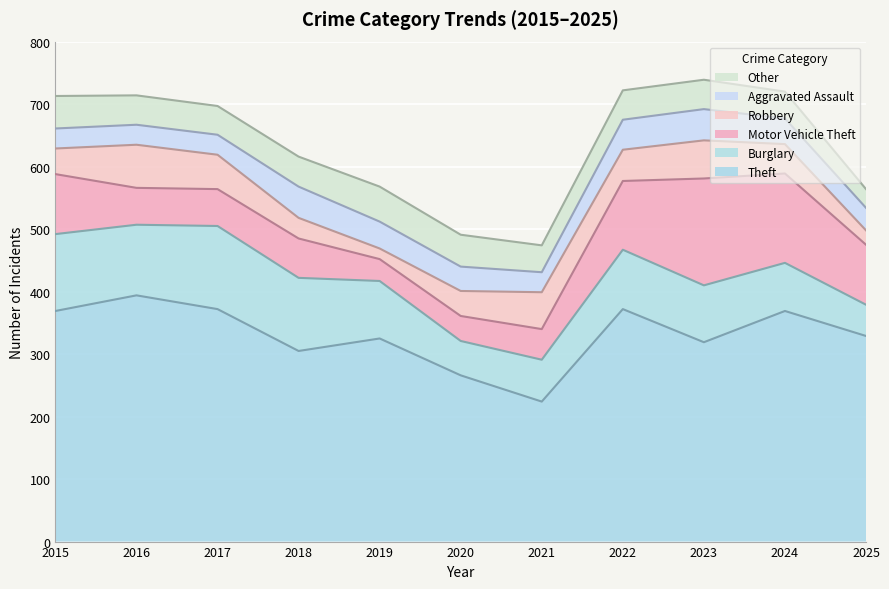

At 2019, list the series in order from smallest to largest.

Robbery, Motor Vehicle Theft, Aggravated Assault, Other, Burglary, Theft